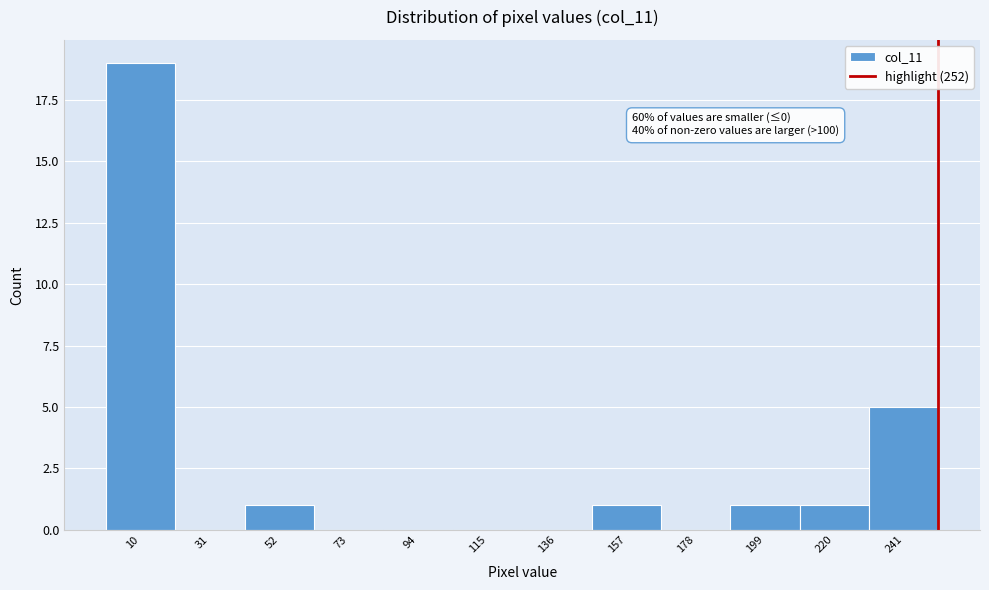

Which range on the x-axis has the tallest bar?

0 to 21